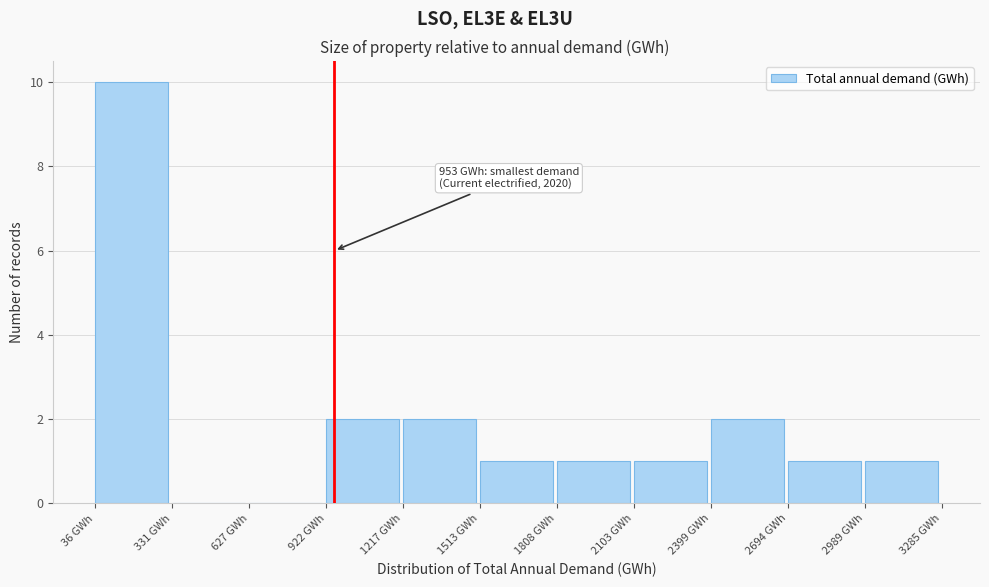

Which range on the x-axis has the tallest bar?

50 to 350